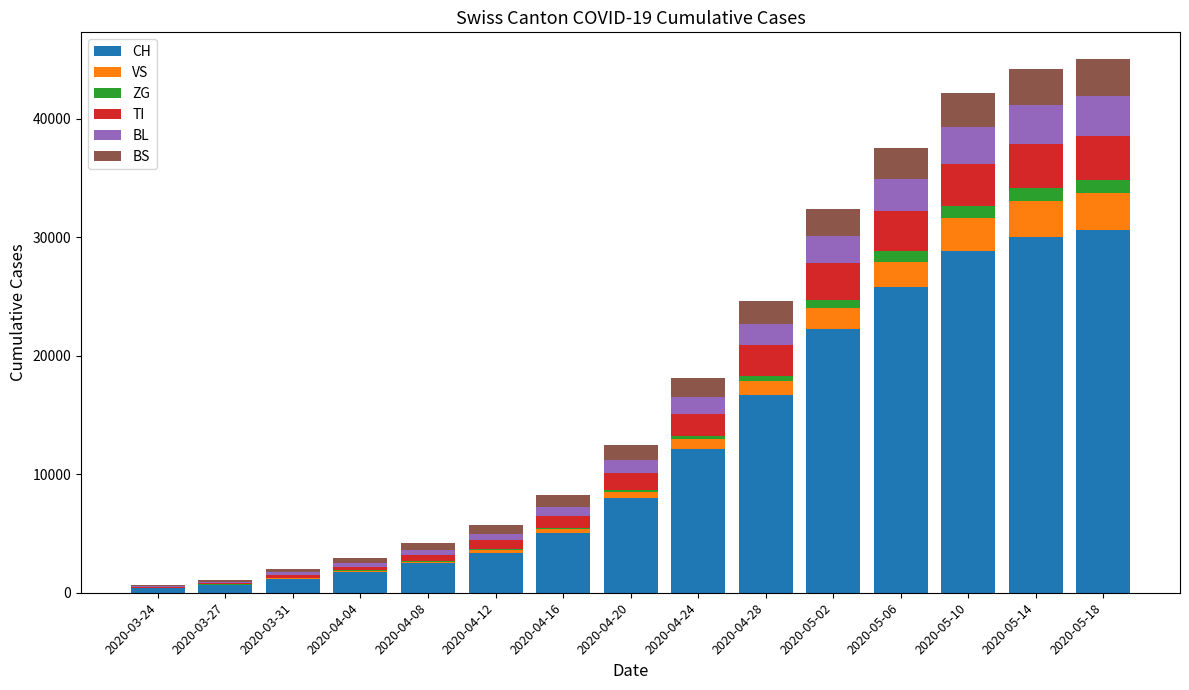

Does the chart contain stacked bars?

Yes